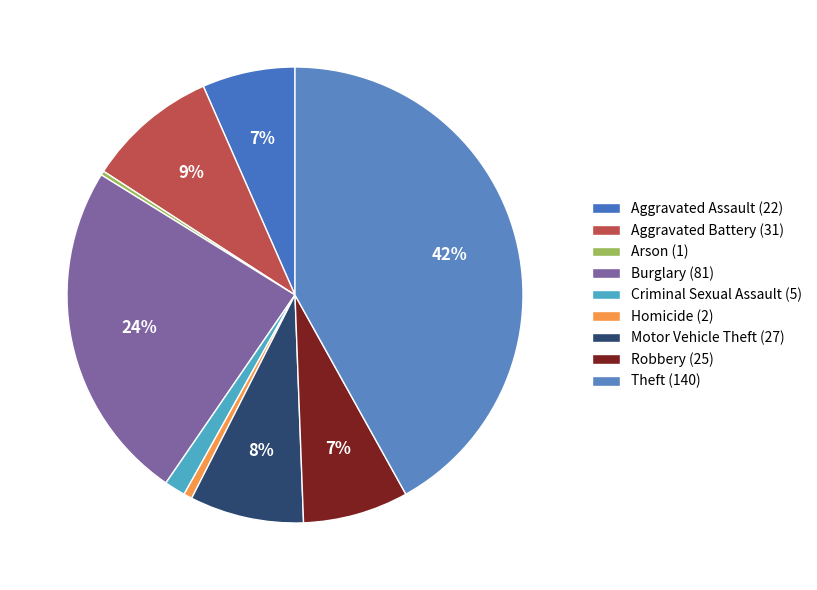

To the nearest percent, what is the difference between the Theft (140) and Motor Vehicle Theft (27) slice percentages?

34%